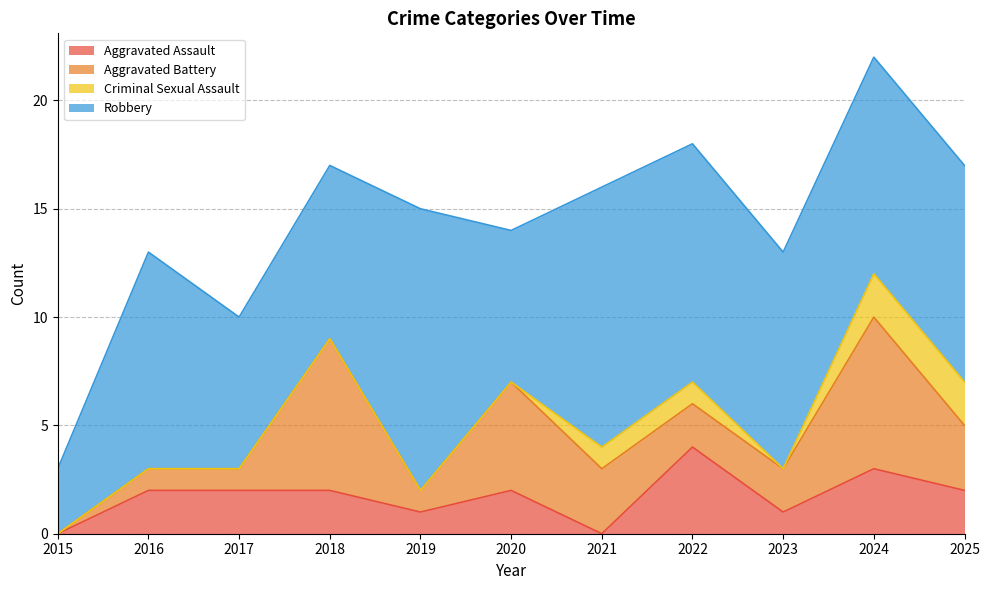

True or false: Criminal Sexual Assault and Robbery cross at least once.

False